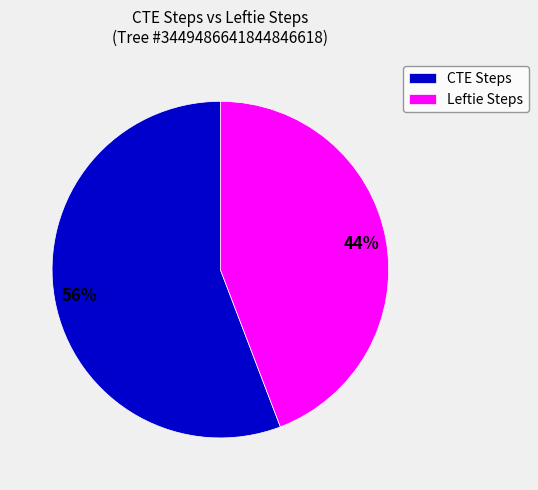

Combined, do CTE Steps and Leftie Steps account for over 50%?

Yes